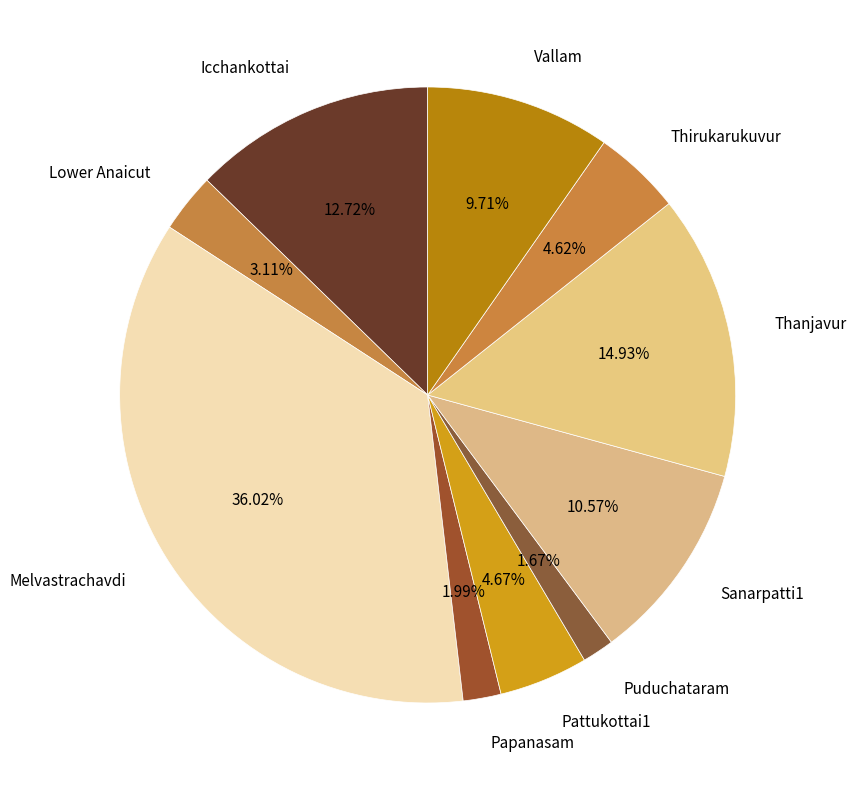

How many segments does this pie chart have?

10